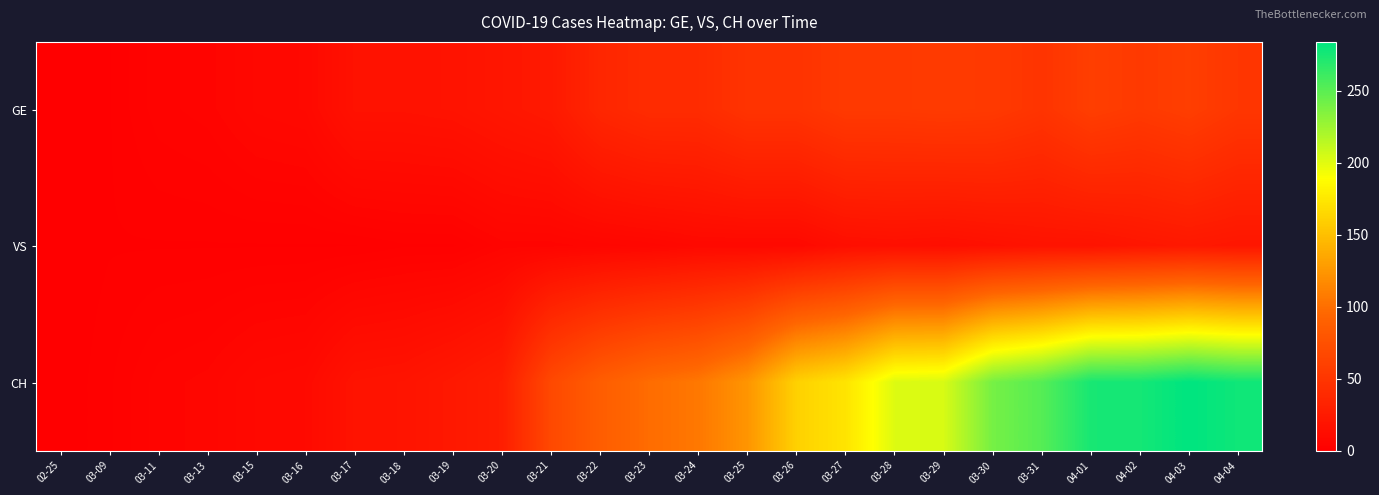

Reading left to right, list all the values displayed in this chart.

GE: 02-25=0	03-09=1	03-11=4	03-13=5	03-15=8	03-16=9	03-17=17	03-18=17	03-19=18	03-20=21	03-21=24	03-22=36	03-23=41	03-24=41	03-25=48	03-26=48	03-27=54	03-28=54	03-29=55	03-30=54	03-31=49	04-01=58	04-02=54	04-03=58	04-04=51
VS: 02-25=0	03-09=1	03-11=1	03-13=1	03-15=1	03-16=1	03-17=1	03-18=2	03-19=2	03-20=5	03-21=5	03-22=6	03-23=7	03-24=9	03-25=9	03-26=9	03-27=14	03-28=15	03-29=14	03-30=16	03-31=18	04-01=18	04-02=21	04-03=23	04-04=21
CH: 02-25=0	03-09=2	03-11=5	03-13=6	03-15=9	03-16=10	03-17=18	03-18=19	03-19=23	03-20=28	03-21=68	03-22=87	03-23=99	03-24=106	03-25=124	03-26=161	03-27=173	03-28=202	03-29=204	03-30=240	03-31=252	04-01=275	04-02=276	04-03=284	04-04=278